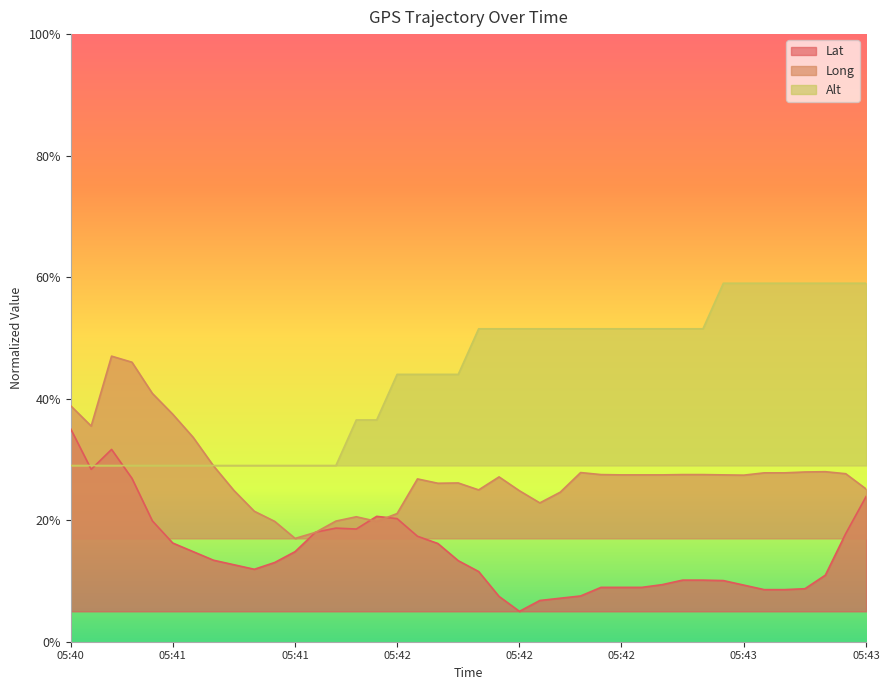

List the series in order of their overall mean, lowest first.

Lat, Long, Alt